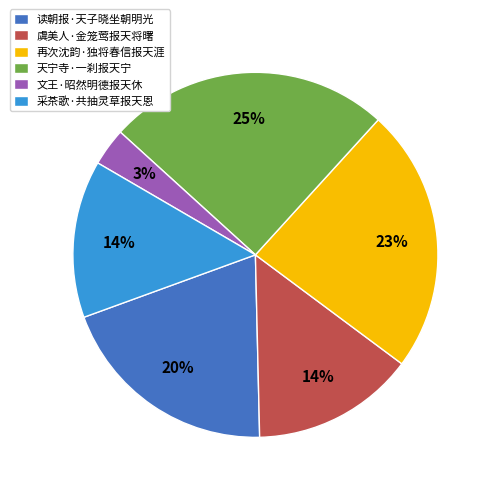

How many segments does this pie chart have?

6